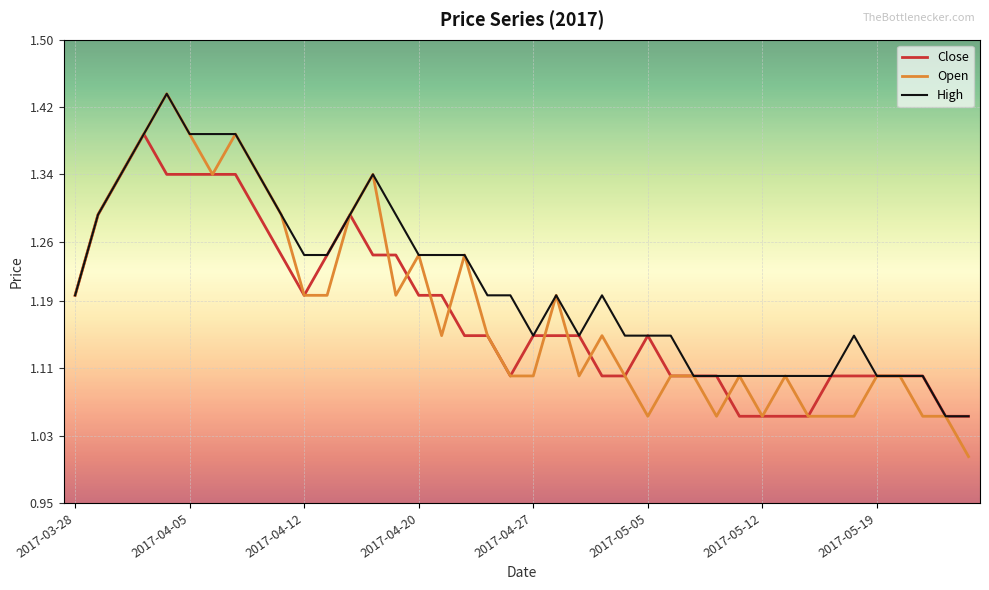

Which series has the largest range (max minus min)?

Open